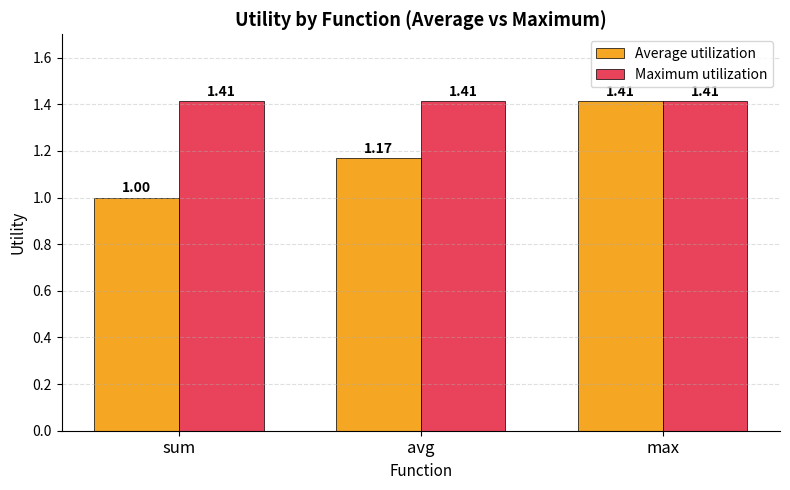

Rank the series by their average value, from lowest to highest.

Average utilization, Maximum utilization